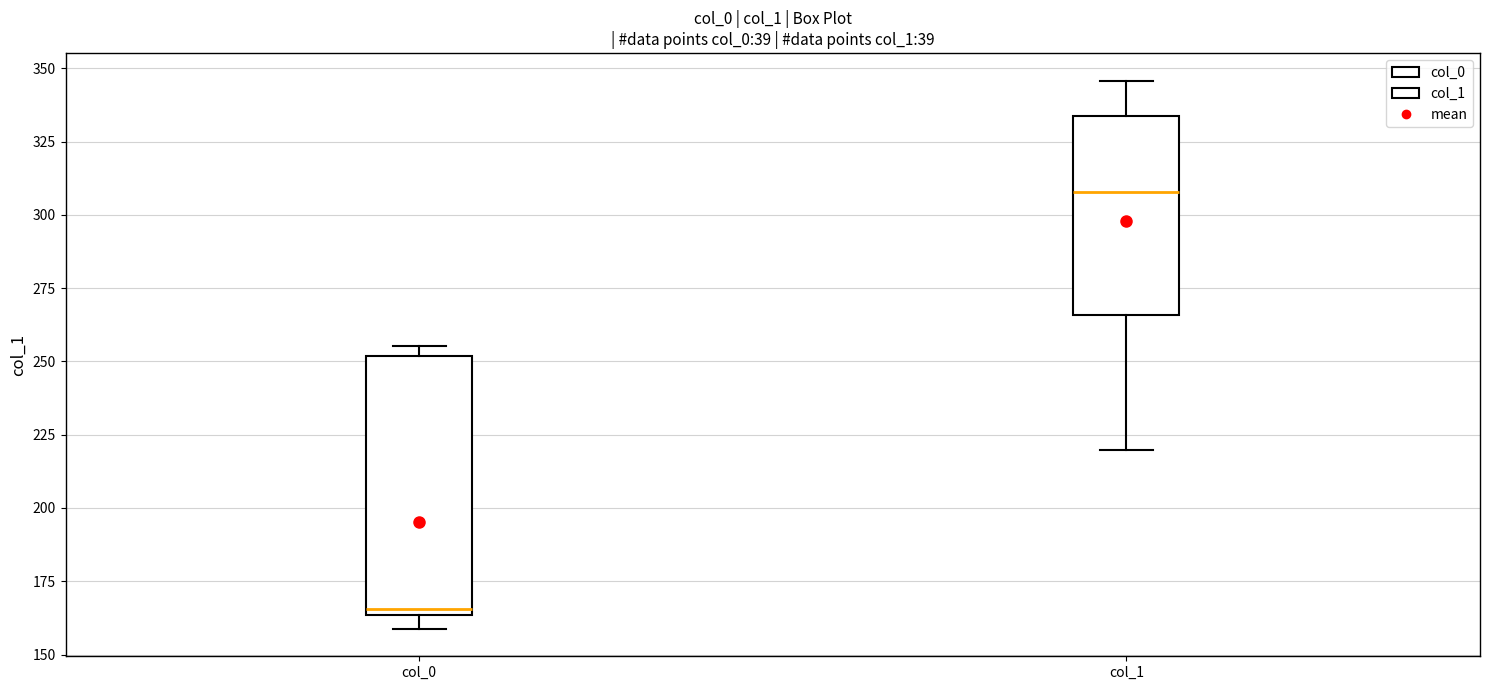

Which box's median line is the highest?

col_1